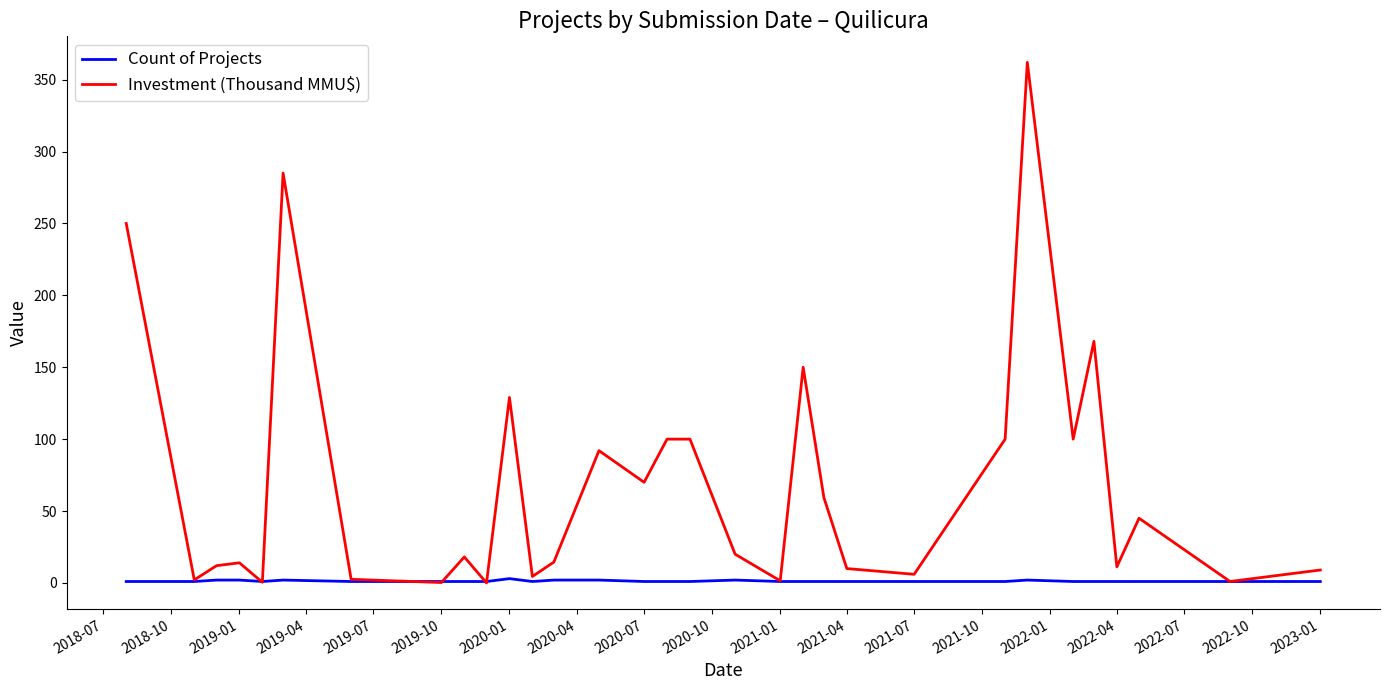

What is the highest value of the Investment (Thousand MMU$) series?

362.0